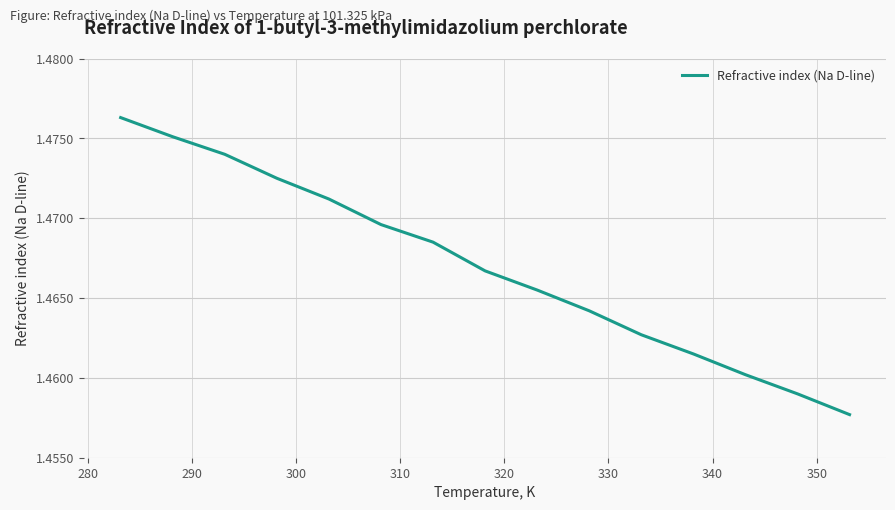

How many lines are shown in the chart?

1